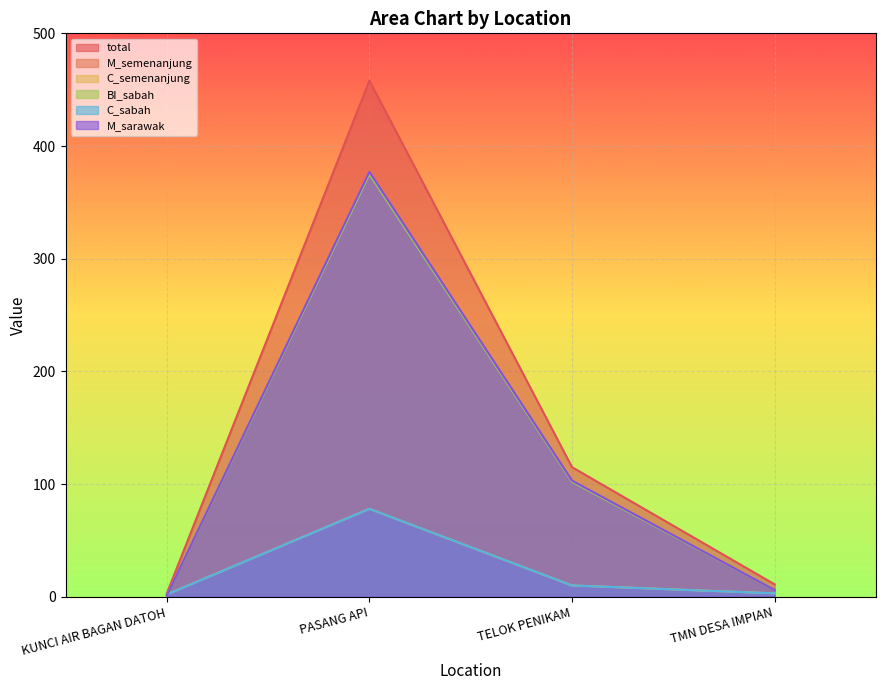

Where does the M_sarawak series first go above 103?

PASANG API